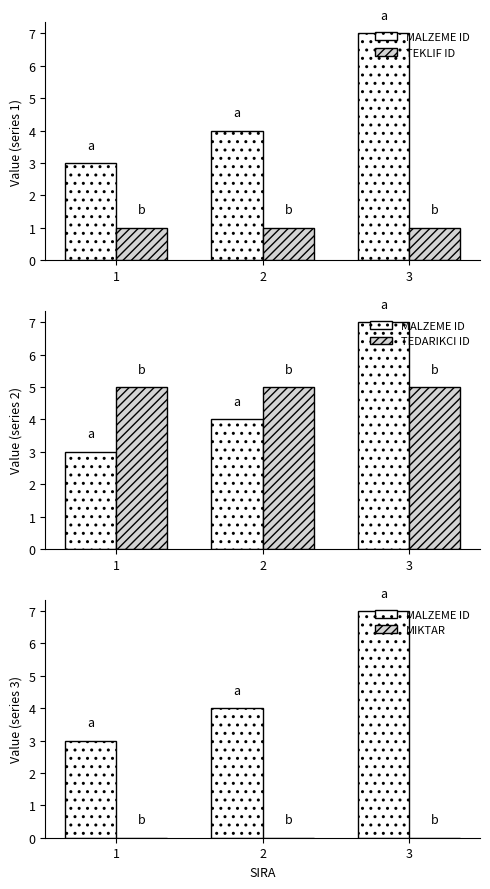

Reading left to right, extract all data points from this chart.

MALZEME ID: 1=3	2=4	3=7
TEKLIF ID: 1=1	2=1	3=1
TEDARIKCI ID: 1=5	2=5	3=5
MIKTAR: 1=0	2=0	3=0